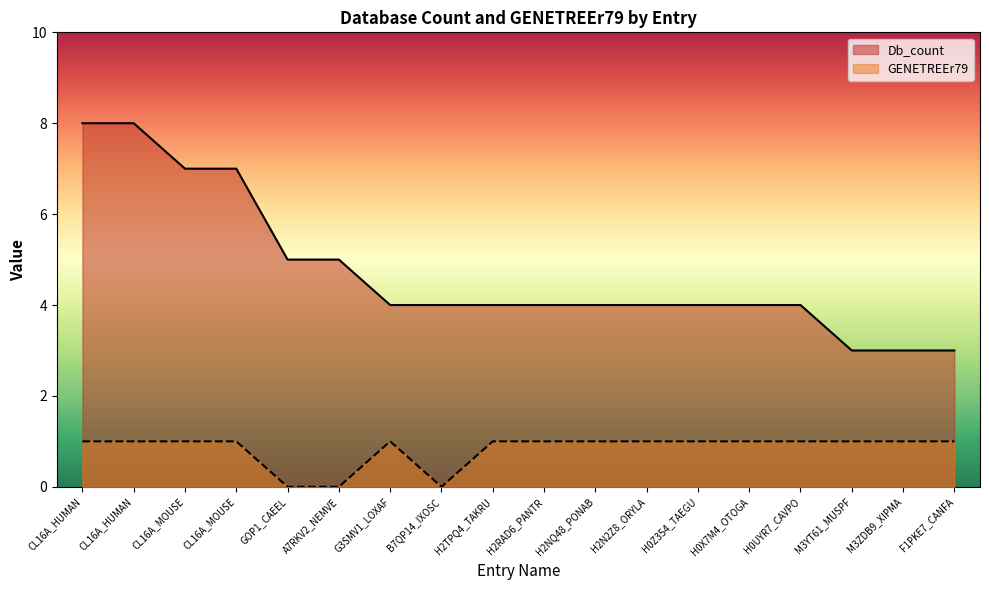

Reading left to right, what are all the values shown in this chart?

Db_count: 8	8	7	7	5	5	4	4	4	4	4	4	4	4	4	3	3	3
GENETREEr79: 1	1	1	1	0	0	1	0	1	1	1	1	1	1	1	1	1	1